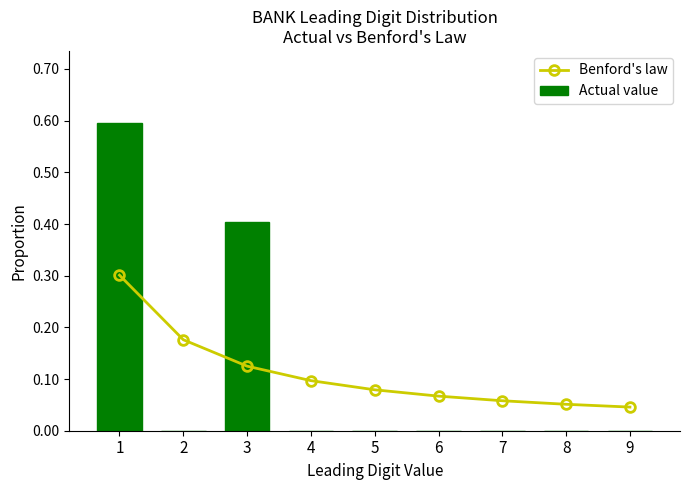

What is the difference between the maximum and second lowest values in the Benford's law series?

0.2